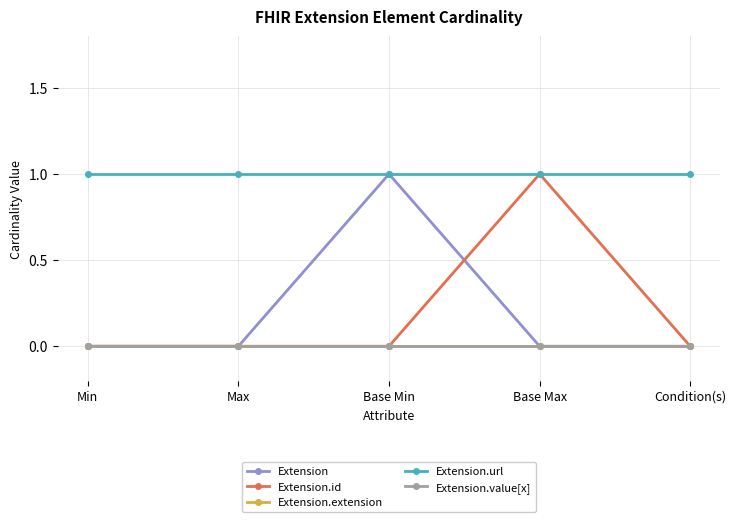

Where is Extension.id nearest to the value 0?

Min